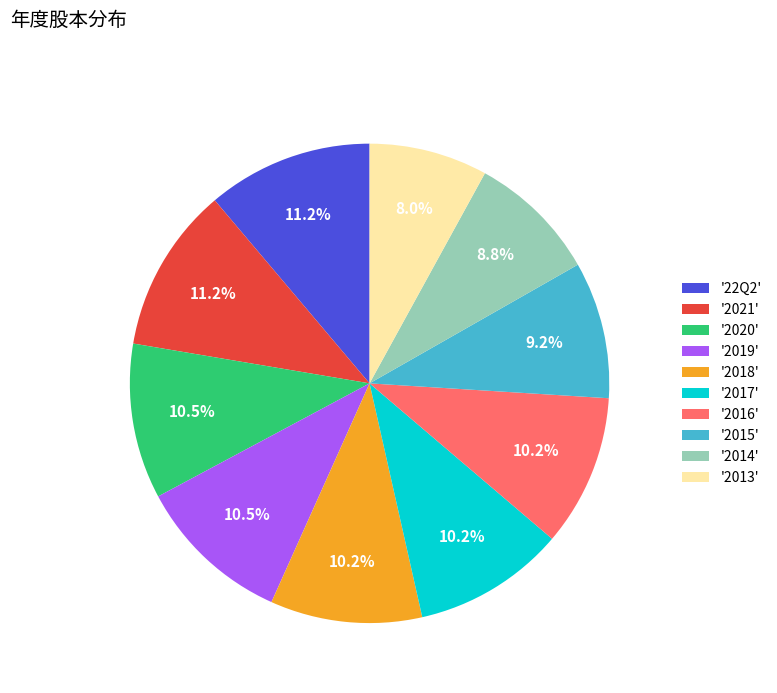

Does any single category account for the majority?

No